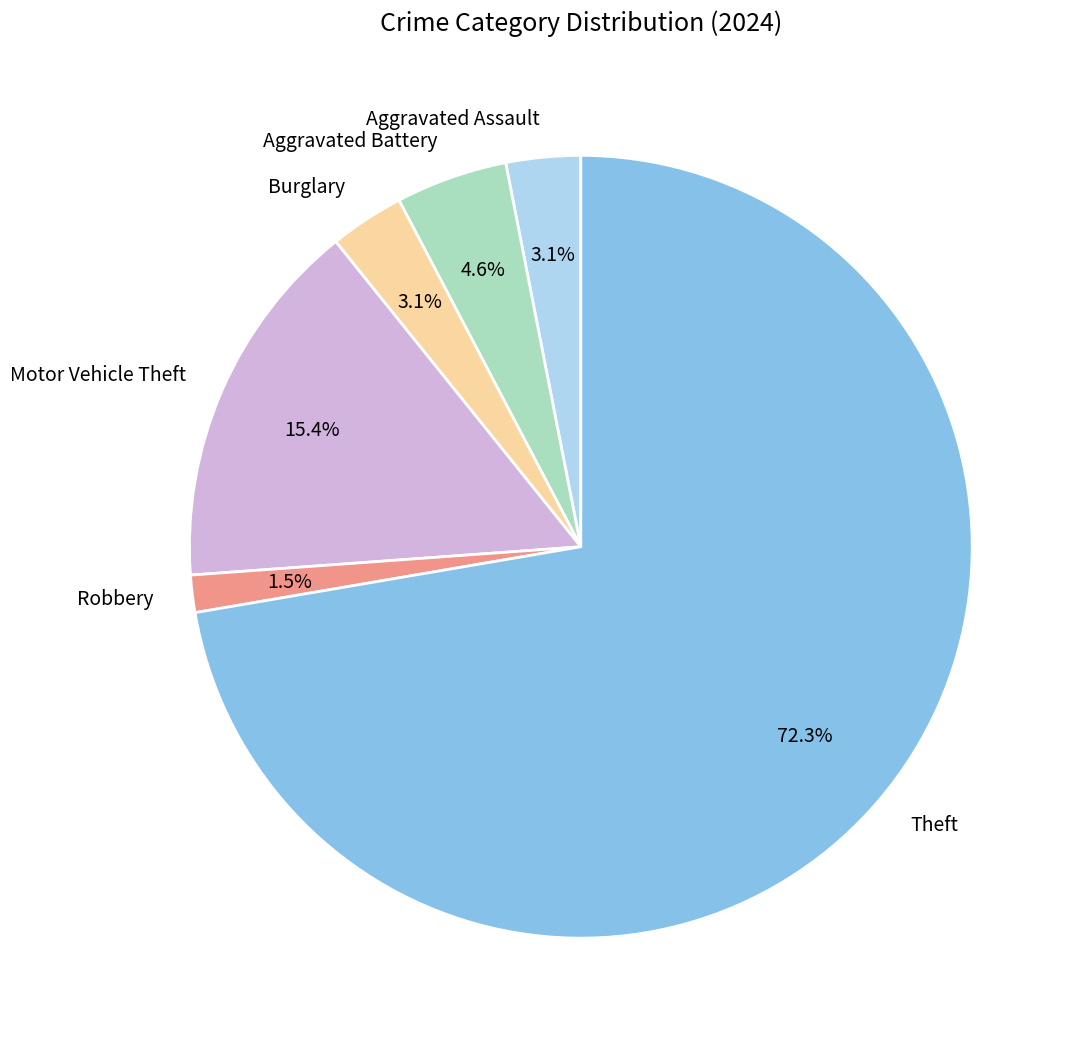

Is it true that Burglary is 13% of the pie?

False